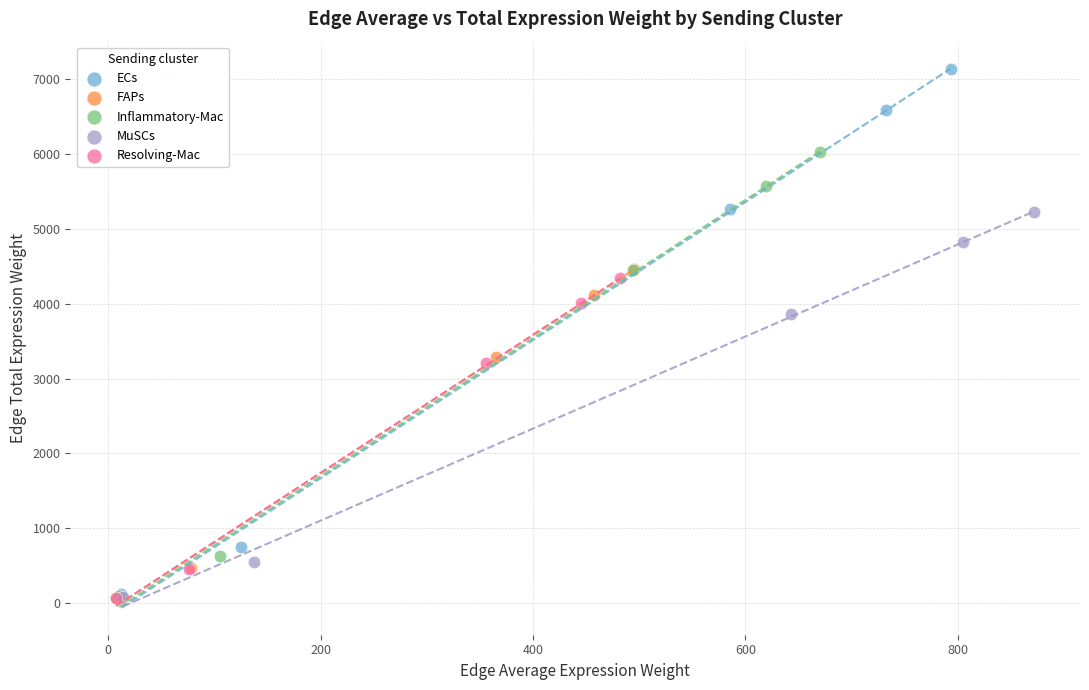

Which series has the widest spread of Y values?

ECs